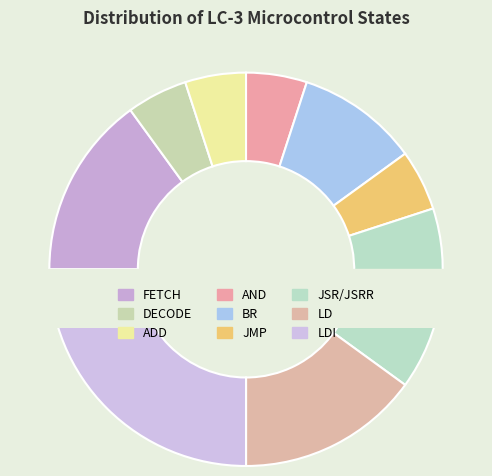

What is the total percentage of BR and DECODE?

15.0%